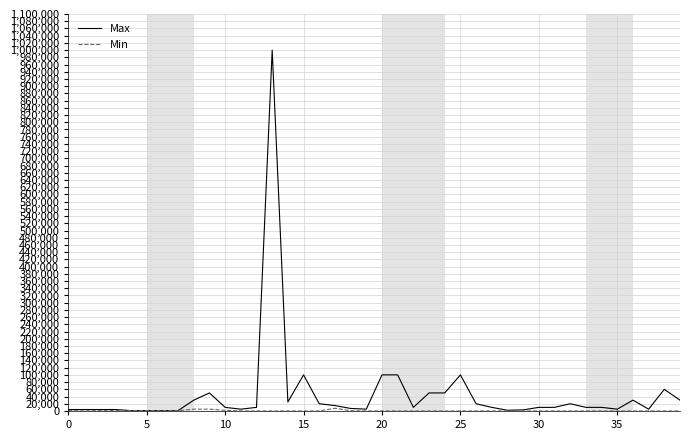

At how many categories does at least one series exceed 159803?

1